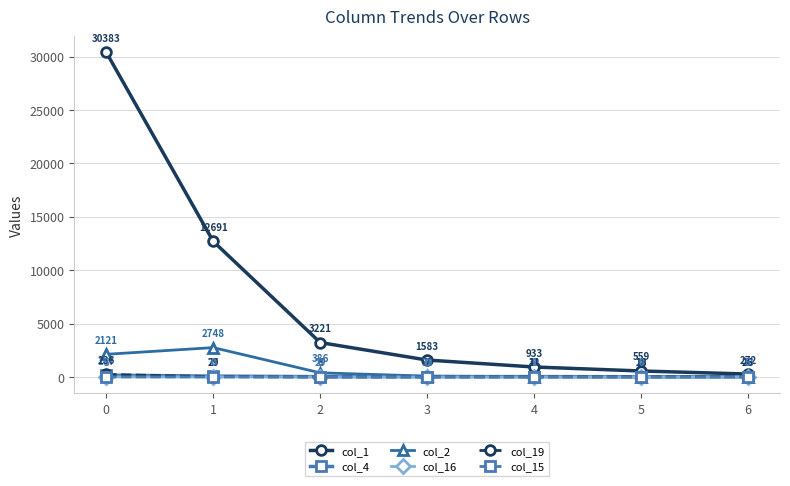

Between 3 and 4, which series saw the biggest shift?

col_1